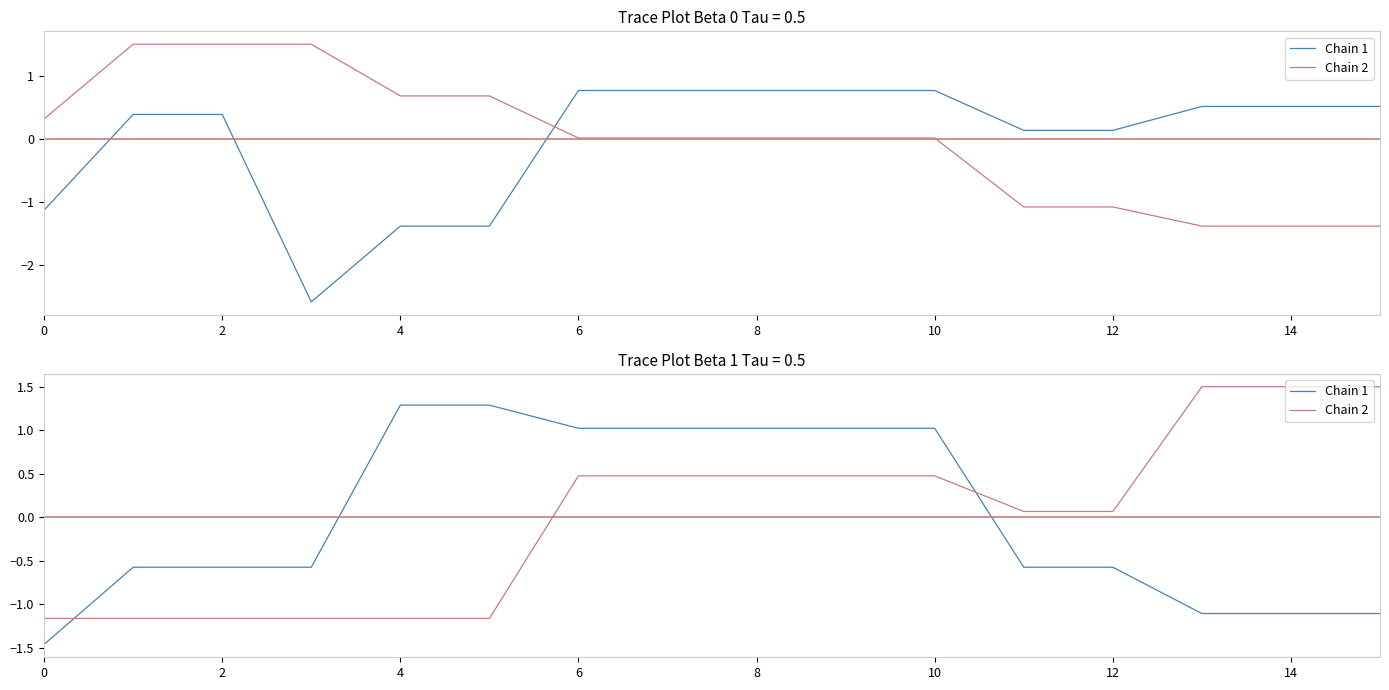

True or false: Chain 2 has a value of 1.5 at 14.

True